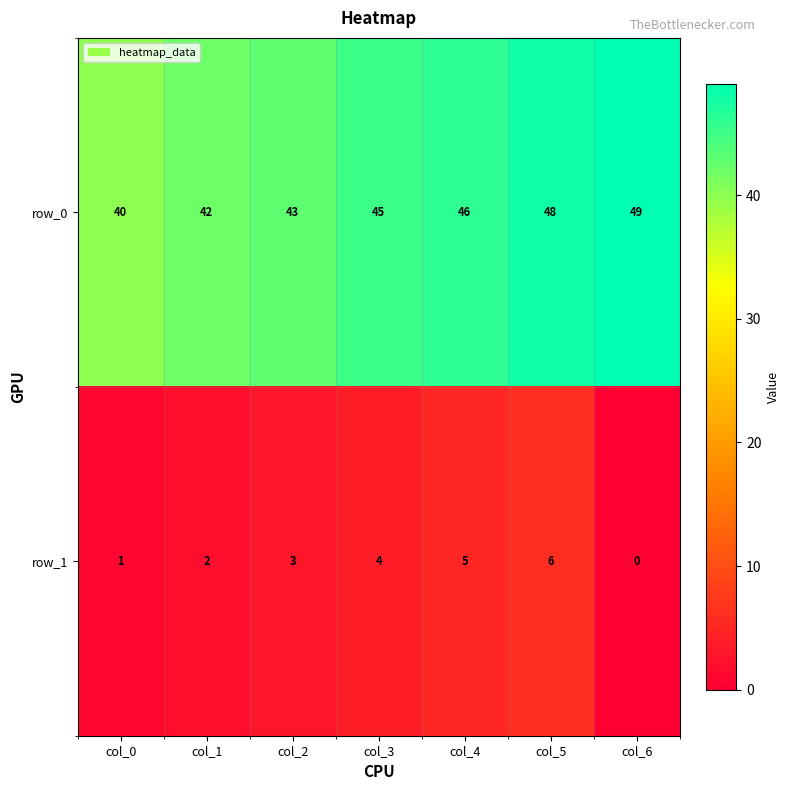

What is the difference between the row_1 values at col_5 and col_1?

4